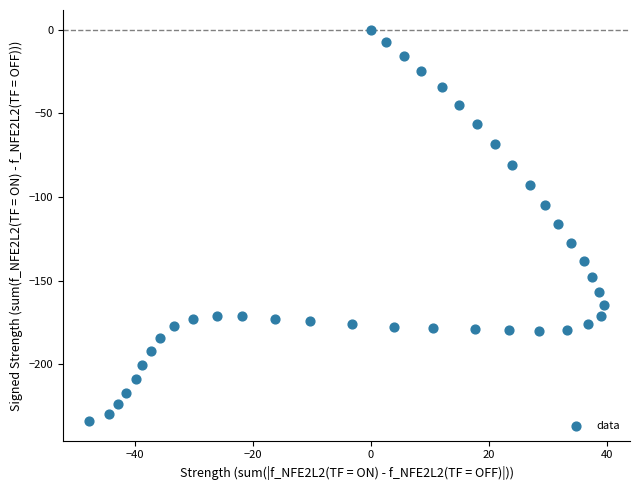

What is the range of Y values (max minus min)?

233.9